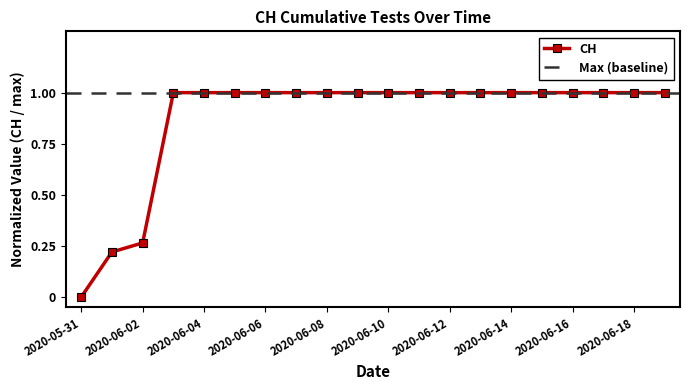

Count the values in the range 1 to 2.

17